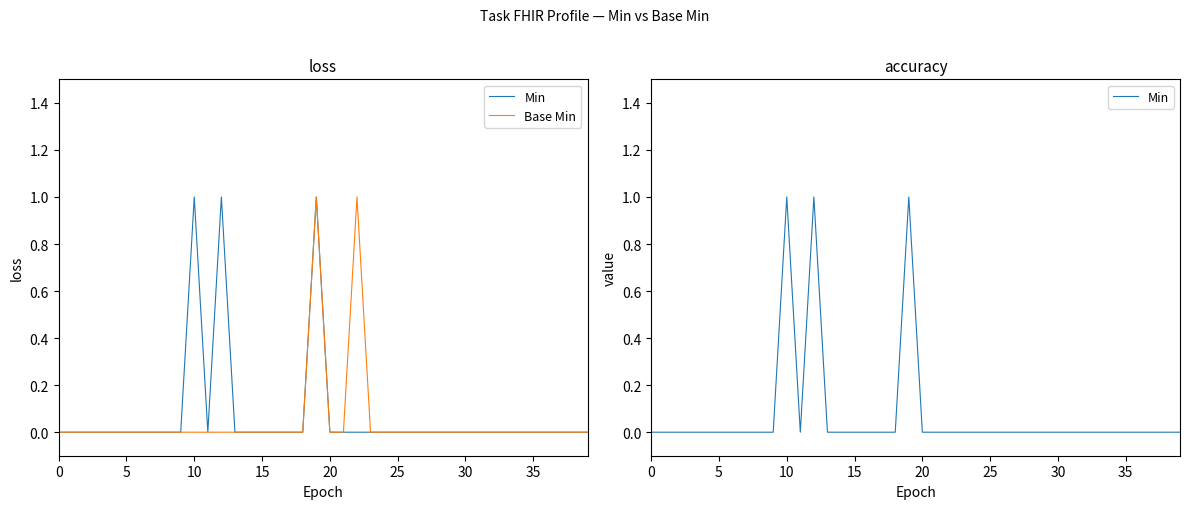

The value of Min at 32 is 1. True or false?

False